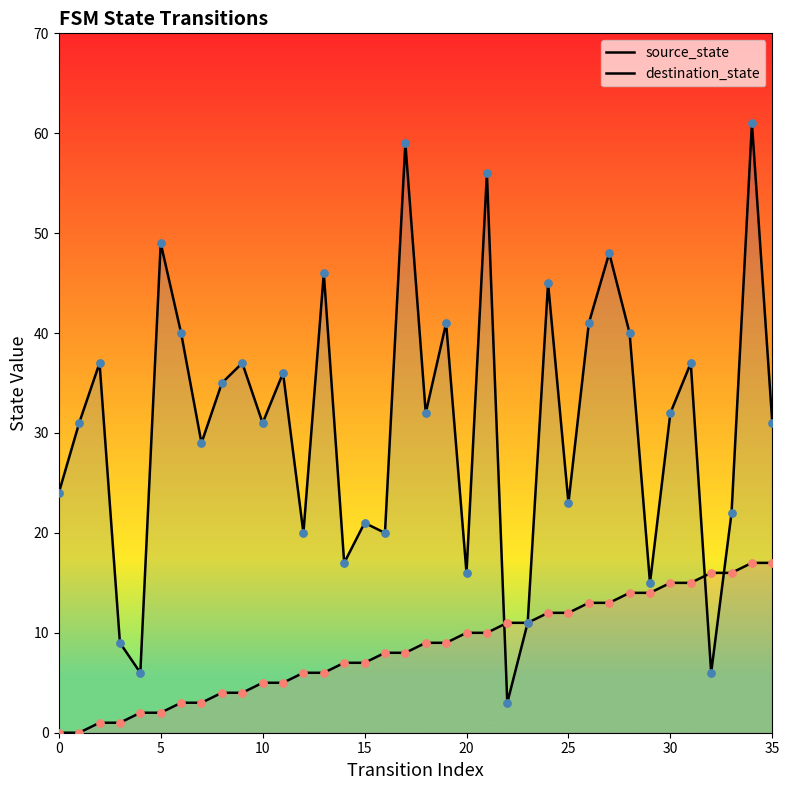

What is the total value across all series at 31?

52